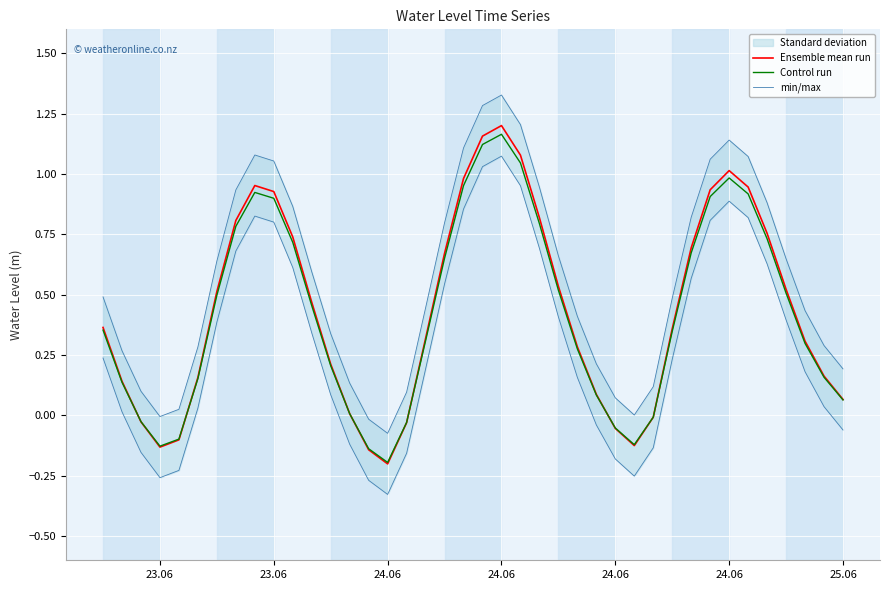

How many values in the Ensemble mean run series are below 0?

9